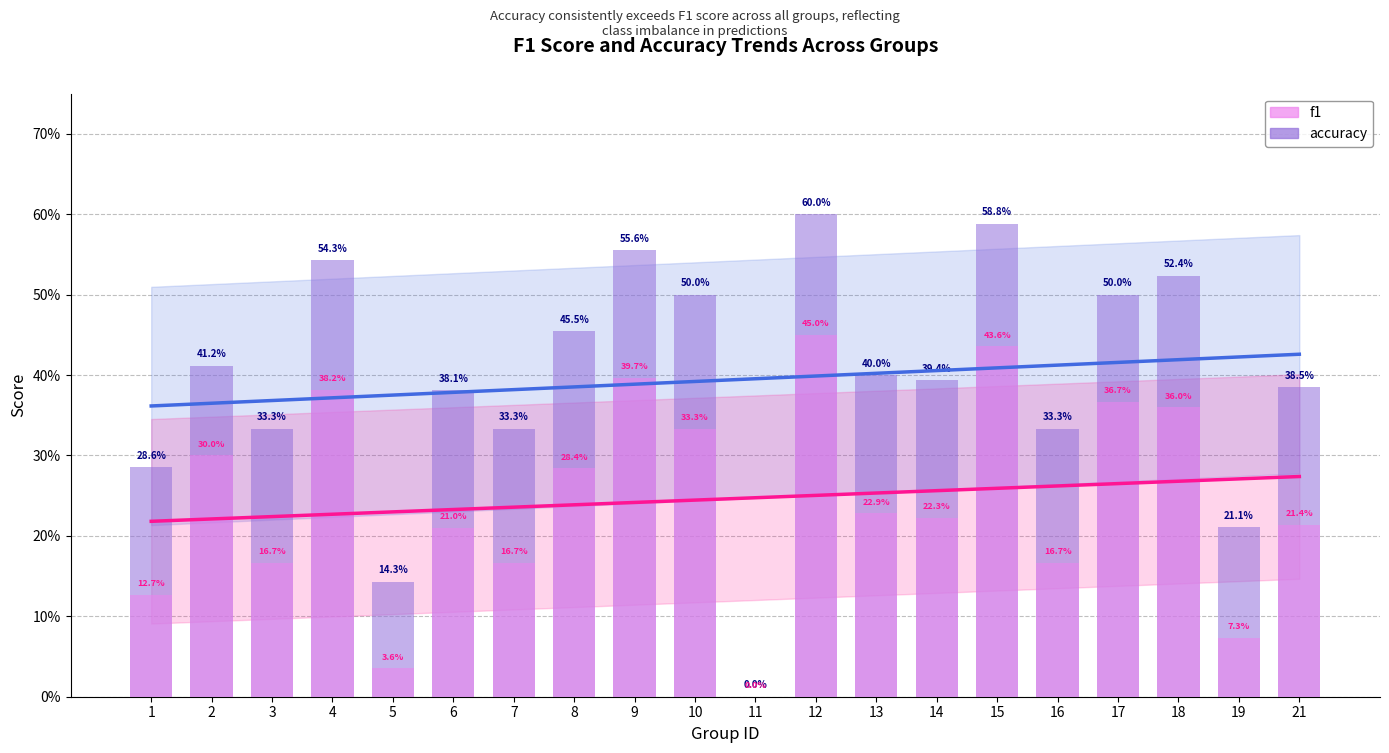

List the series in order of their overall mean, highest first.

accuracy, f1